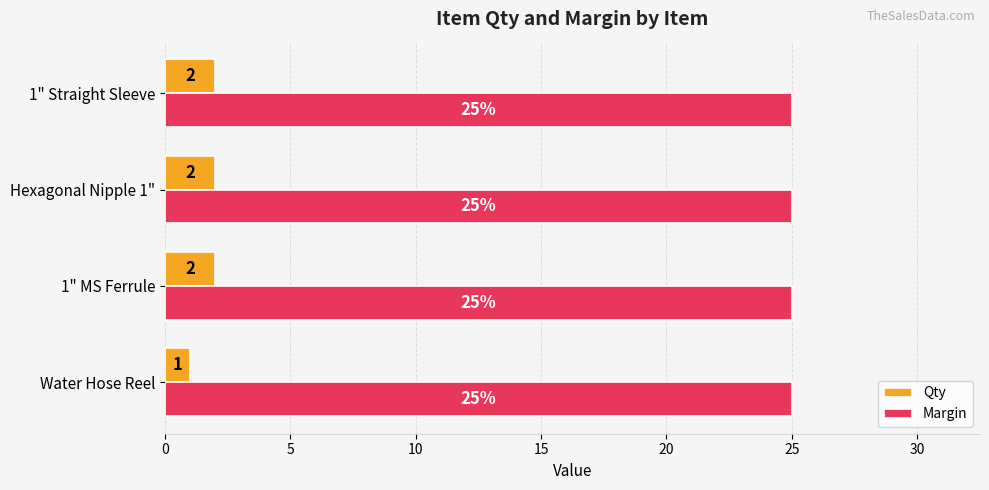

List the series in order of their overall mean, lowest first.

Qty, Margin